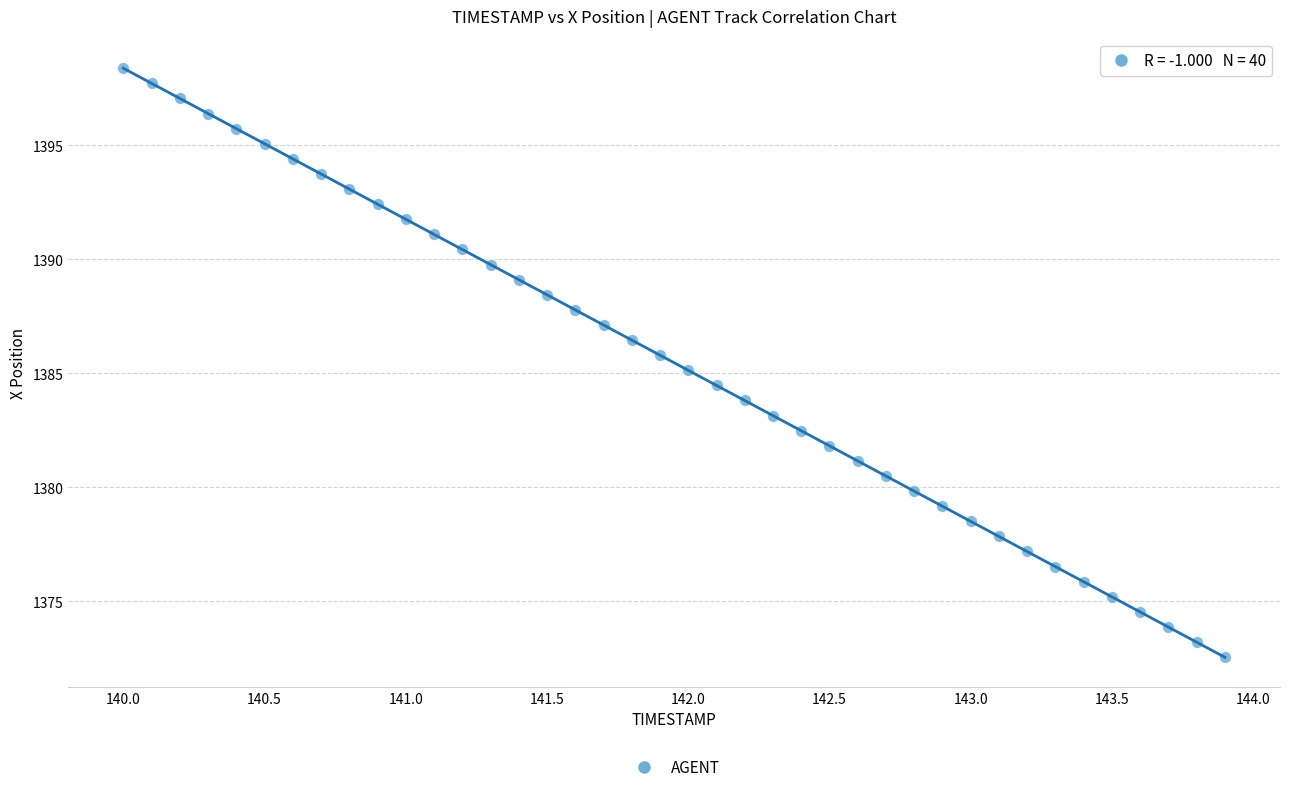

What is the range of X values (max minus min)?

3.9